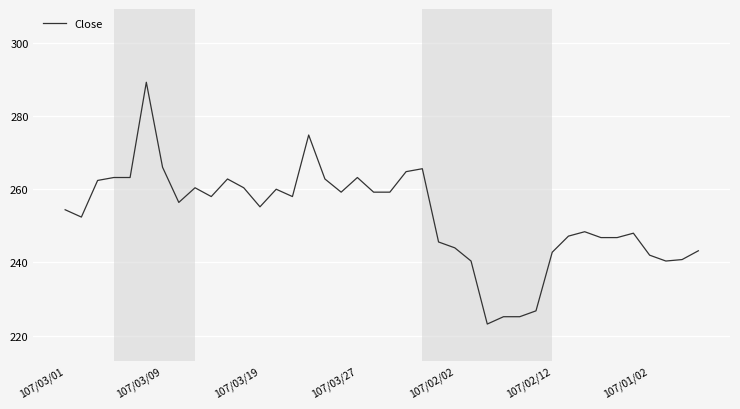

What is the minimum value shown in the chart?

223.2